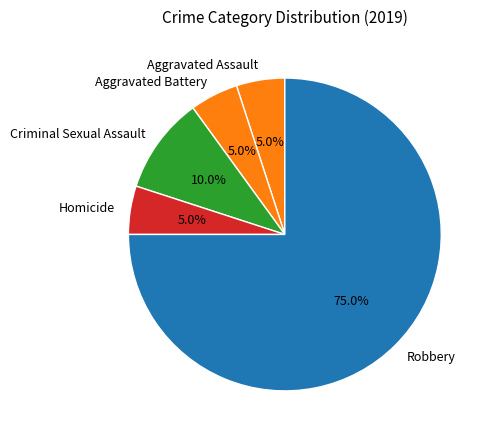

Is the sum of Aggravated Battery and Aggravated Assault greater than half?

No